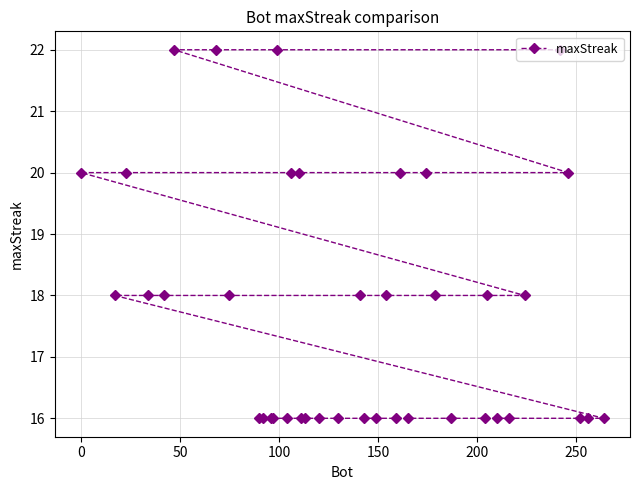

What is the value of the 35th point from the left?

18